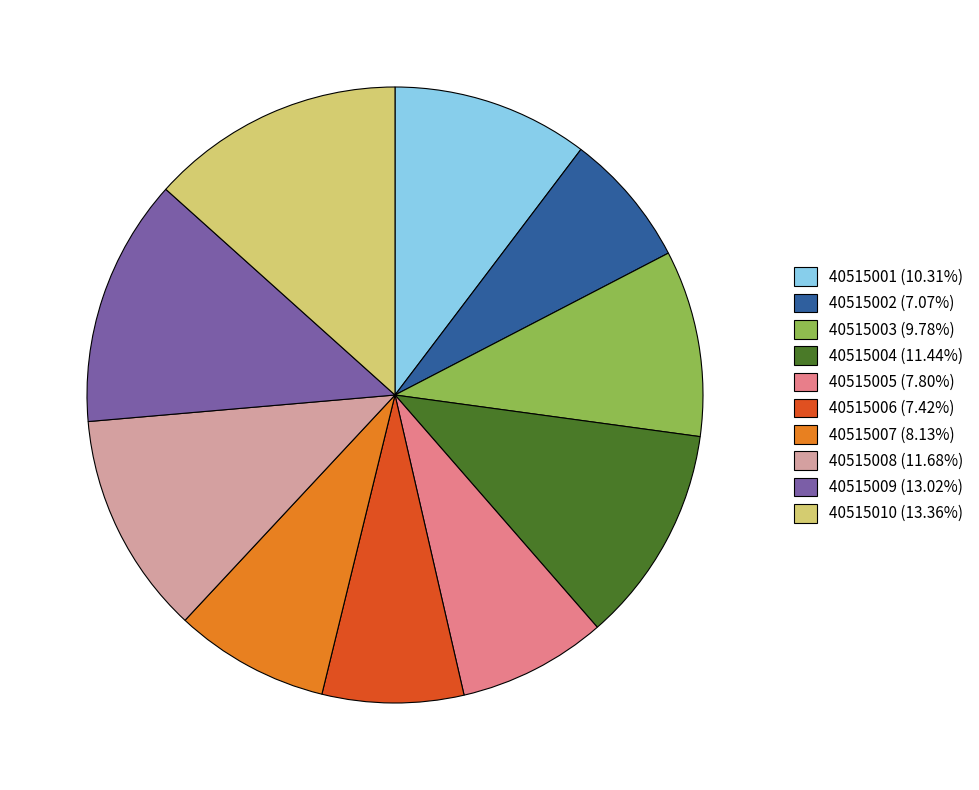

Is it true that 40515010 is 5% of the pie?

False